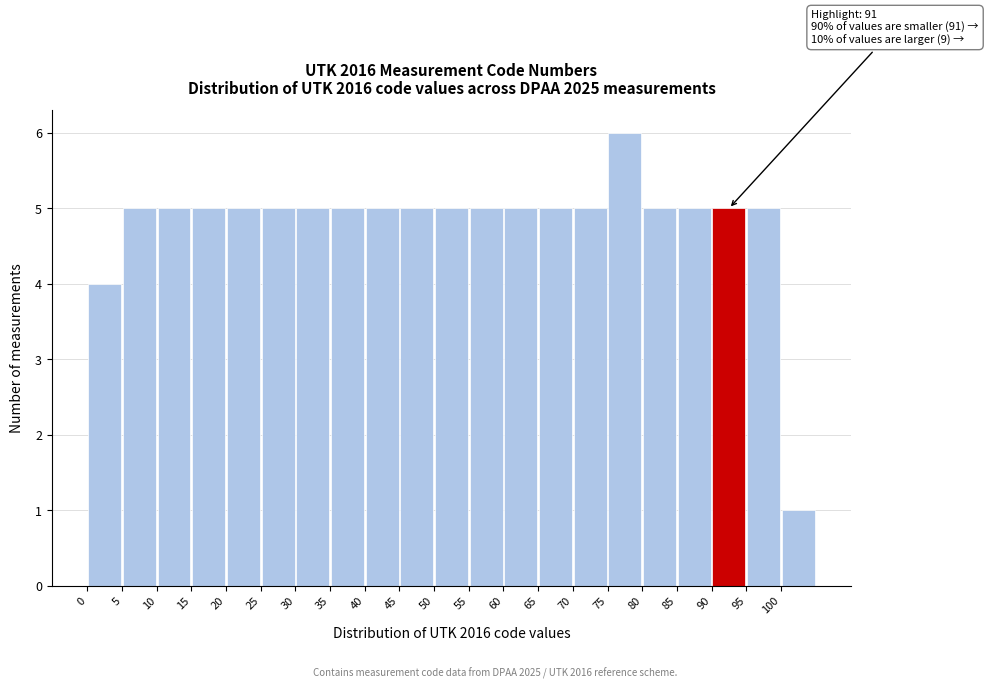

Which range on the x-axis has the tallest bar?

75 to 80